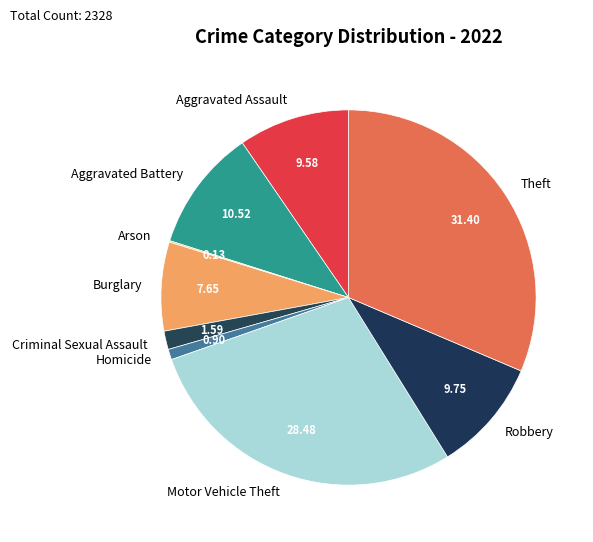

Which category has the biggest portion of the pie?

Theft